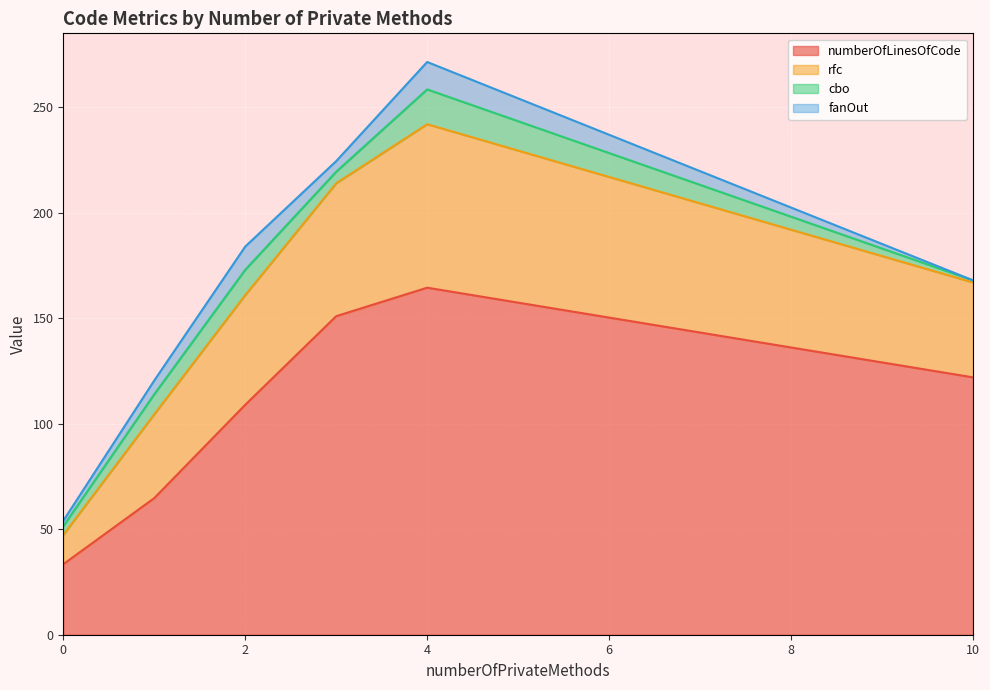

At which label does rfc first exceed 17?

1